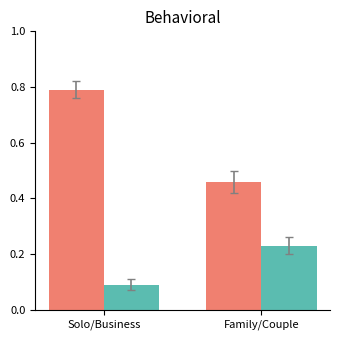

At which category is the sum across all series the highest?

Solo/Business